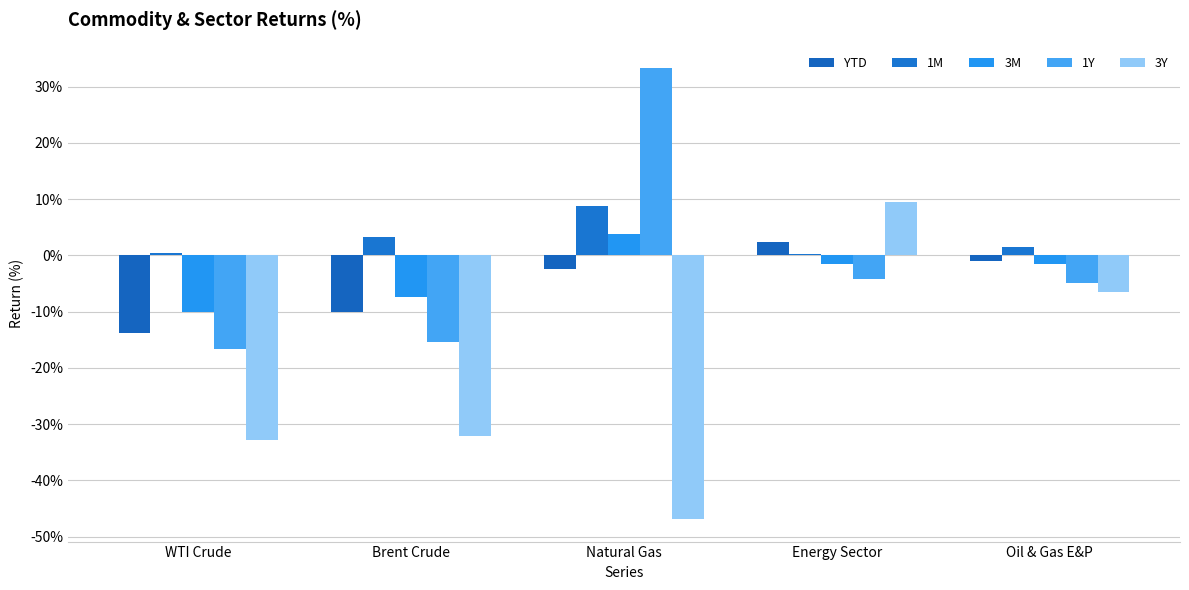

Reading left to right, transcribe all the data shown in this chart.

YTD: -13.7	-10.0	-2.4	2.5	-1.0
1M: 0.4	3.3	8.9	0.2	1.5
3M: -10.2	-7.5	3.7	-1.5	-1.6
1Y: -16.6	-15.4	33.3	-4.2	-4.9
3Y: -32.9	-32.2	-46.9	9.5	-6.4